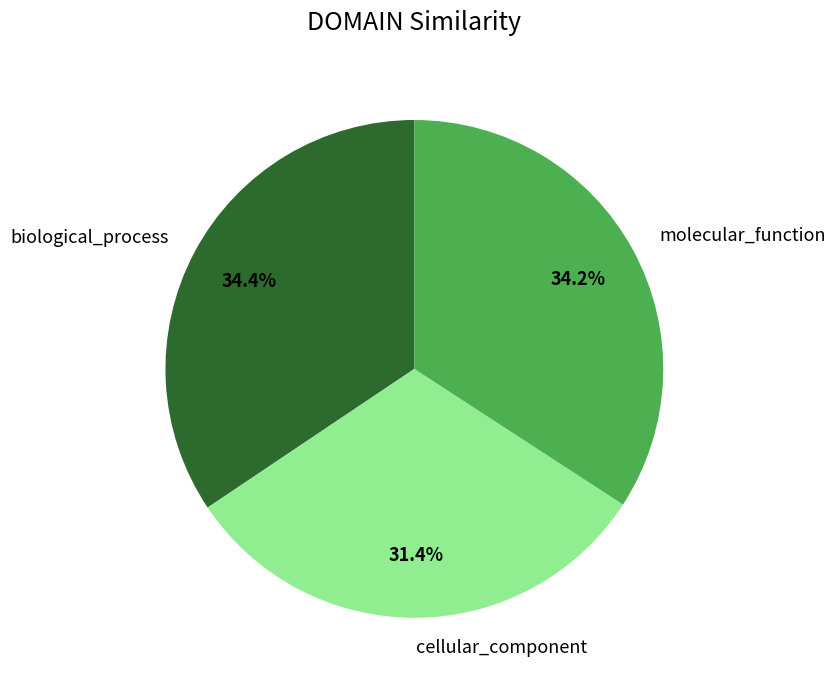

Is it true that cellular_component is 45% of the pie?

False